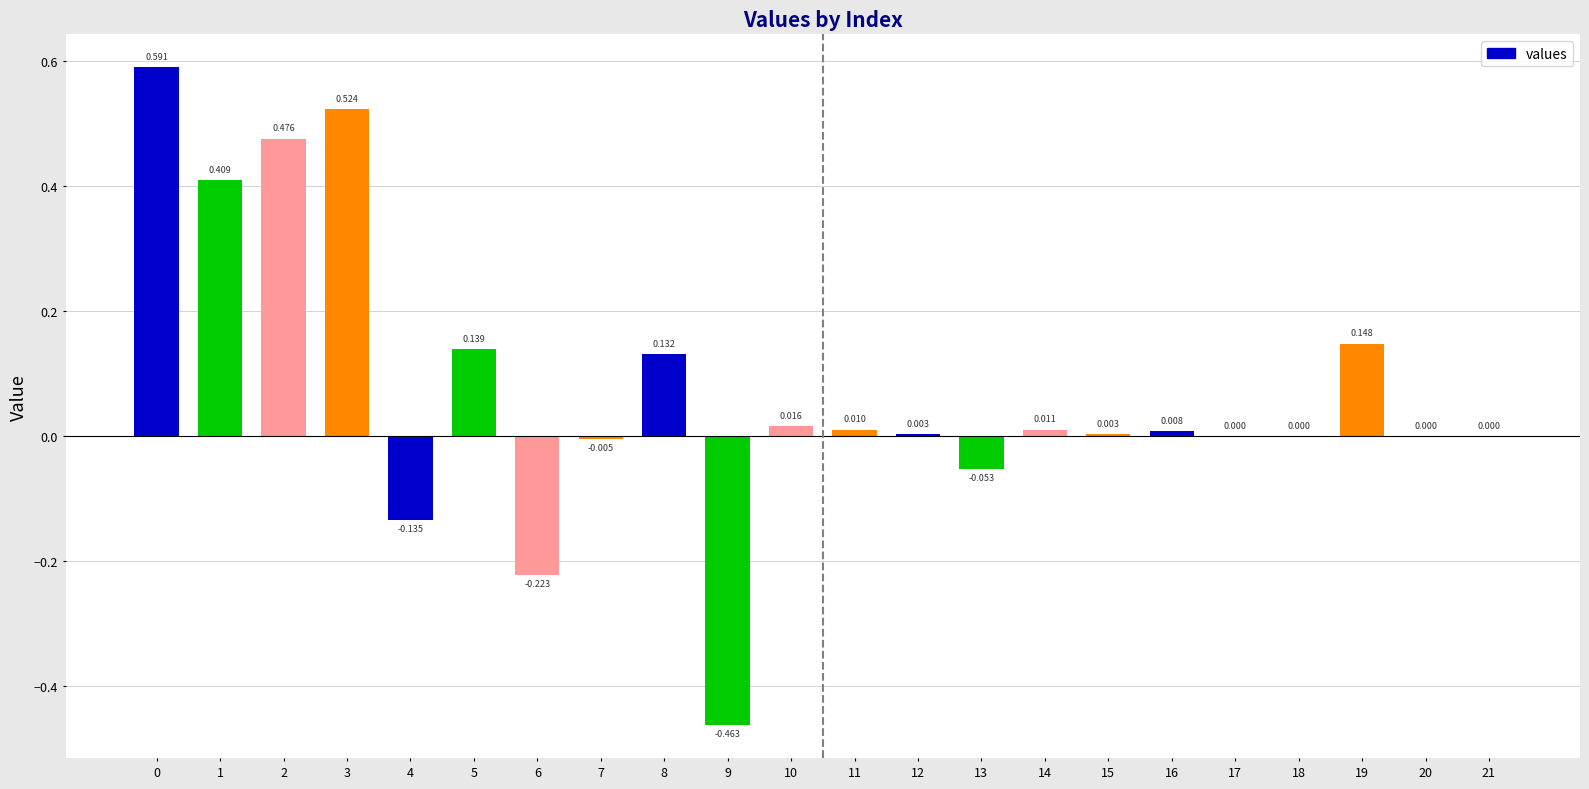

Reading left to right, what are all the values shown in this chart?

0=0.6	1=0.4	2=0.5	3=0.5	4=-0.1	5=0.1	6=-0.2	7=-0.0	8=0.1	9=-0.5	10=0.0	11=0.0	12=0.0	13=-0.1	14=0.0	15=0.0	16=0.0	17=0.0	18=0.0	19=0.1	20=0.0	21=0.0